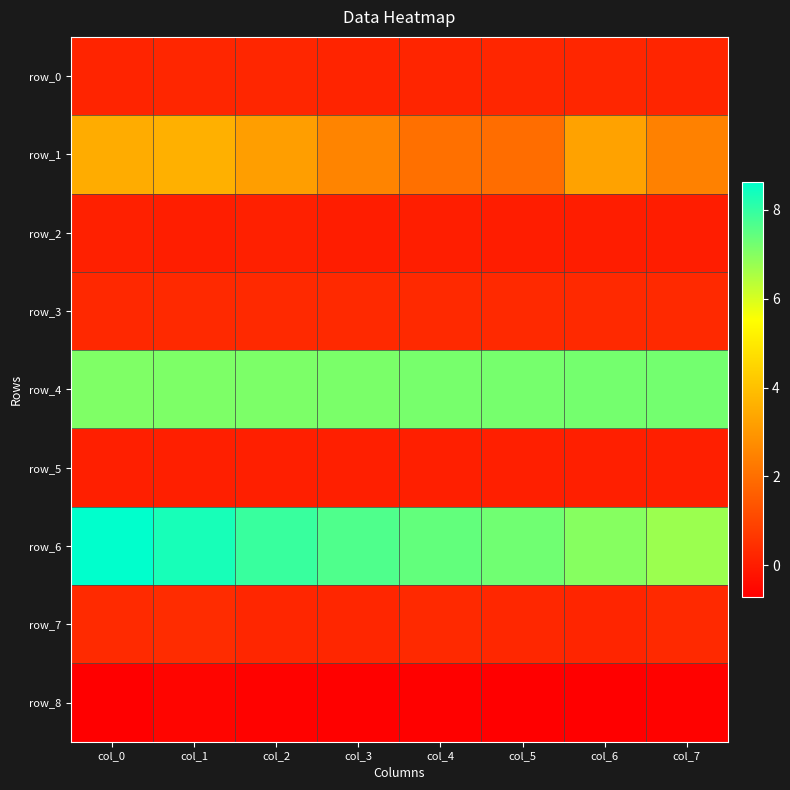

How many data points in row_1 are above 3?

4